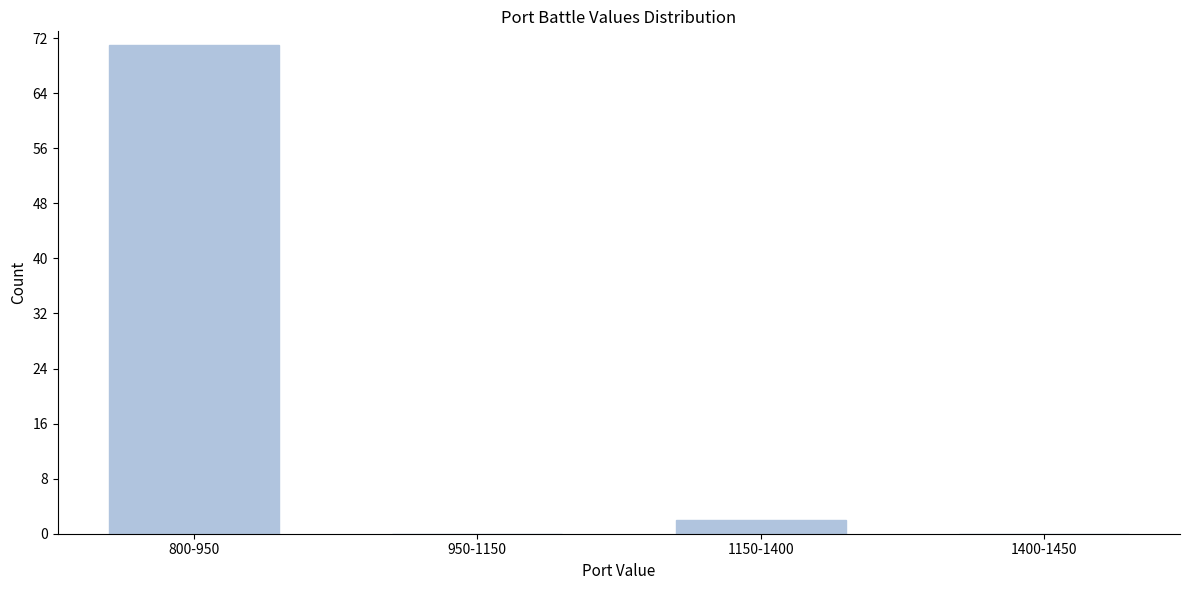

Reading left to right, transcribe all the data shown in this chart.

800-950=71	950-1150=0	1150-1400=2	1400-1450=0